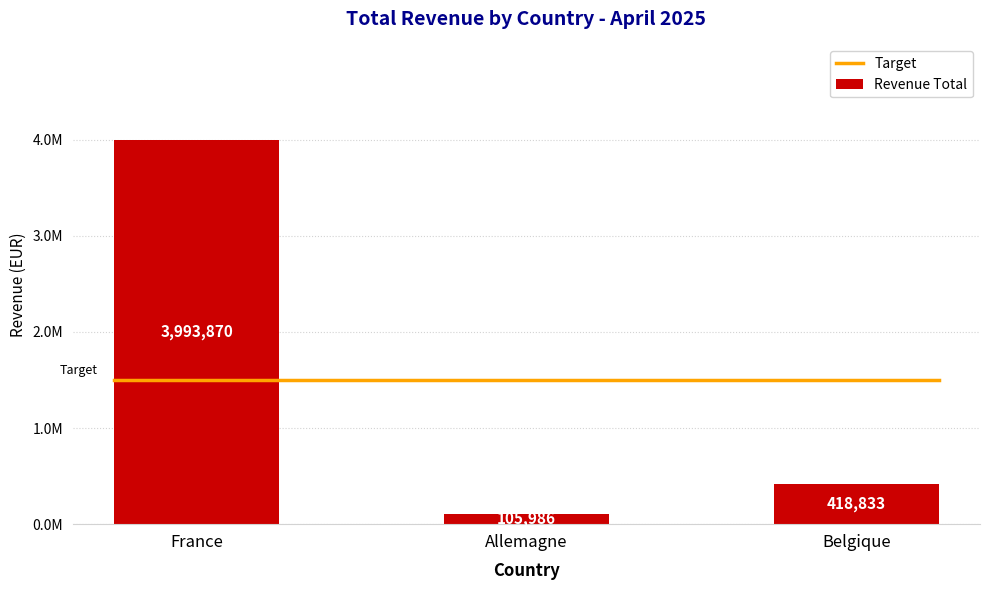

Which label corresponds to the smallest value in the chart?

Allemagne